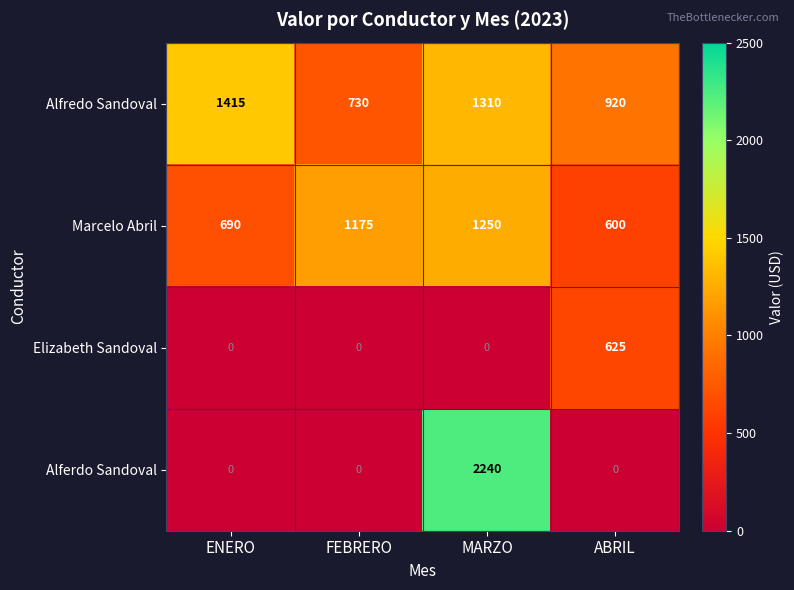

At which label does Alferdo Sandoval reach its peak?

MARZO